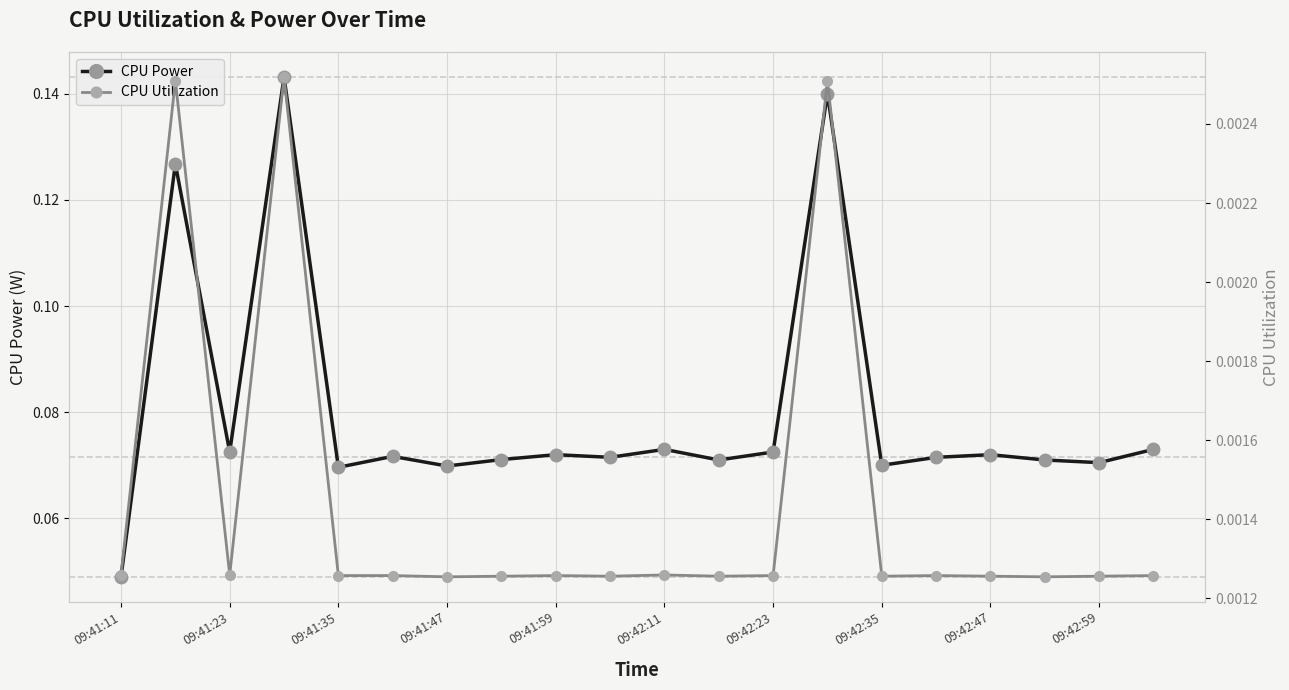

The CPU Utilization series shows 0.0 at 09:41:11. True or false?

False